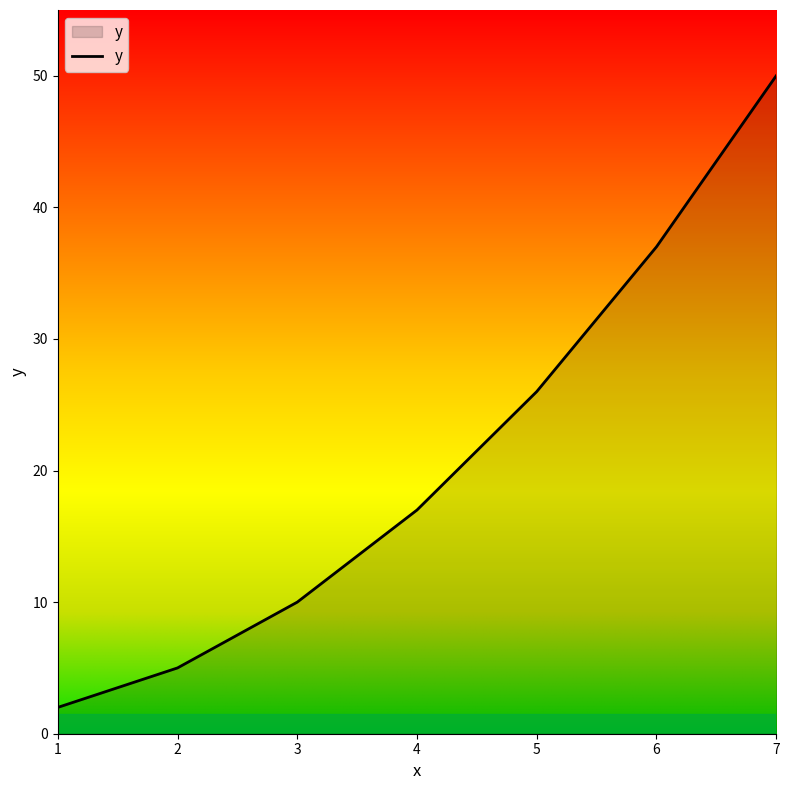

Reading right to left, list all the values displayed in this chart.

7=50	6=37	5=26	4=17	3=10	2=5	1=2